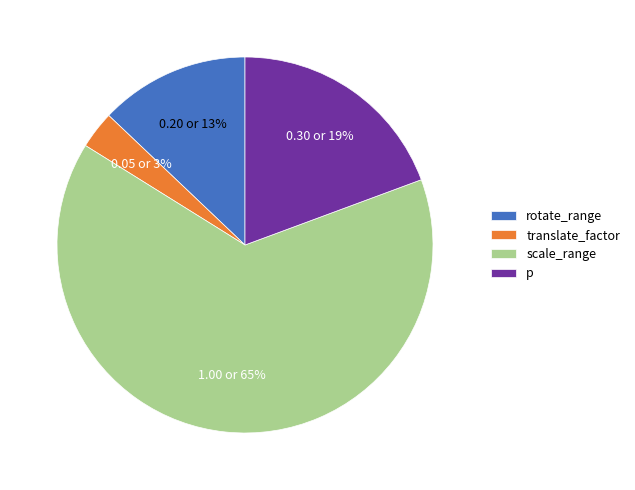

The rotate_range slice represents 13% of the pie. True or false?

True